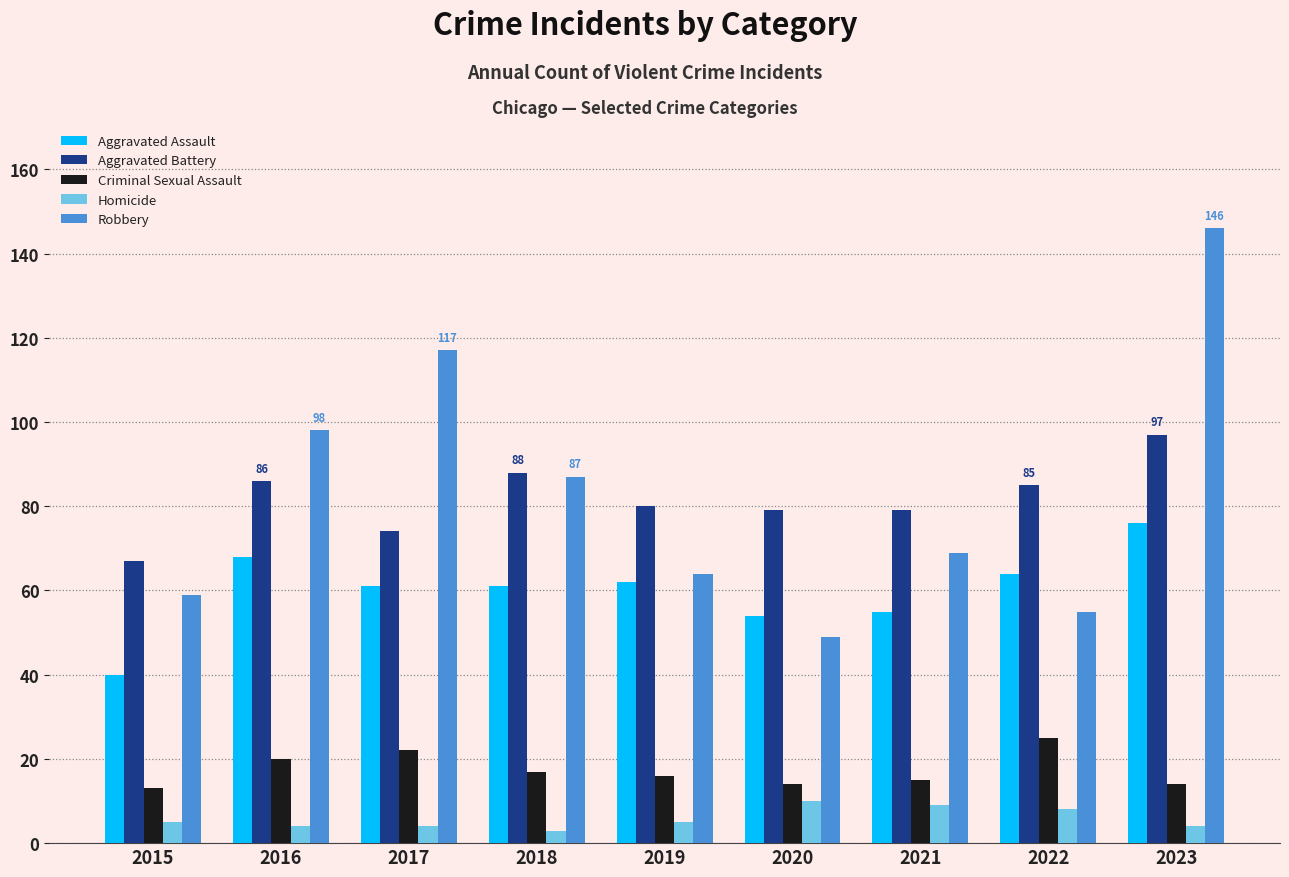

Count the number of data series in this chart.

5